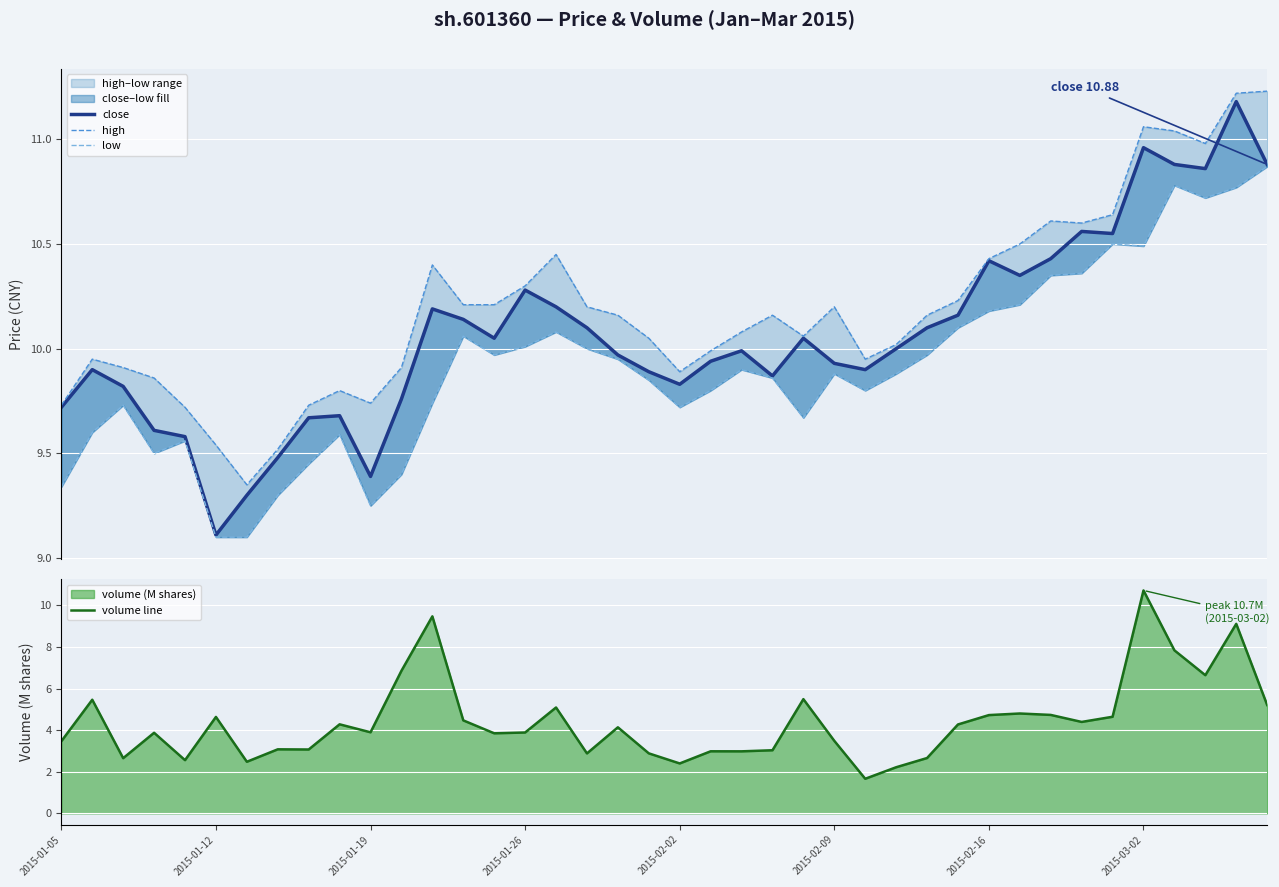

Between 12 and 28, which series saw the biggest shift?

volume line